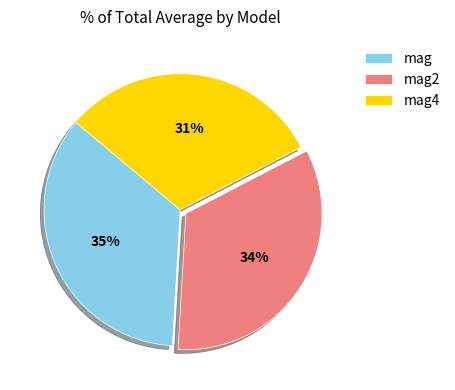

Is it true that mag4 is 31% of the pie?

True